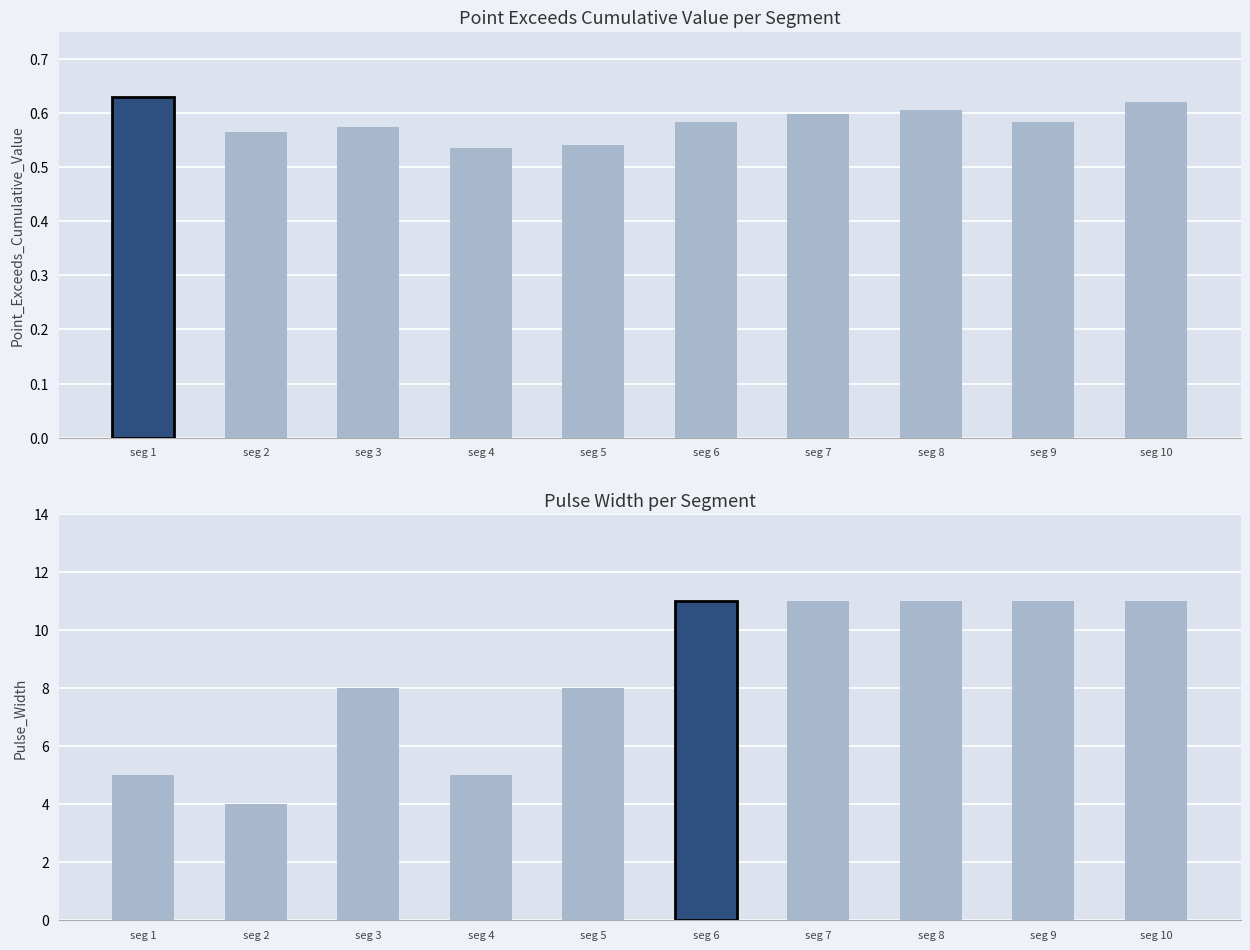

The Point_Exceeds_Cumulative_Value series shows 0.1 at seg 4. True or false?

False